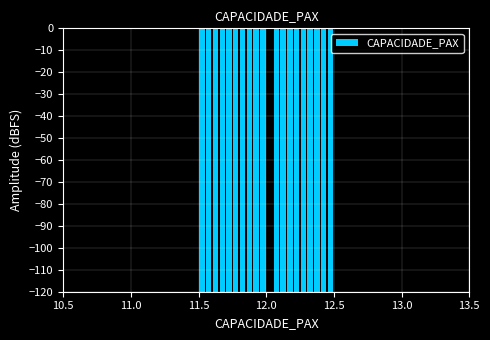

Read against the x-axis, roughly where is the centre of the tallest bar?

12.05